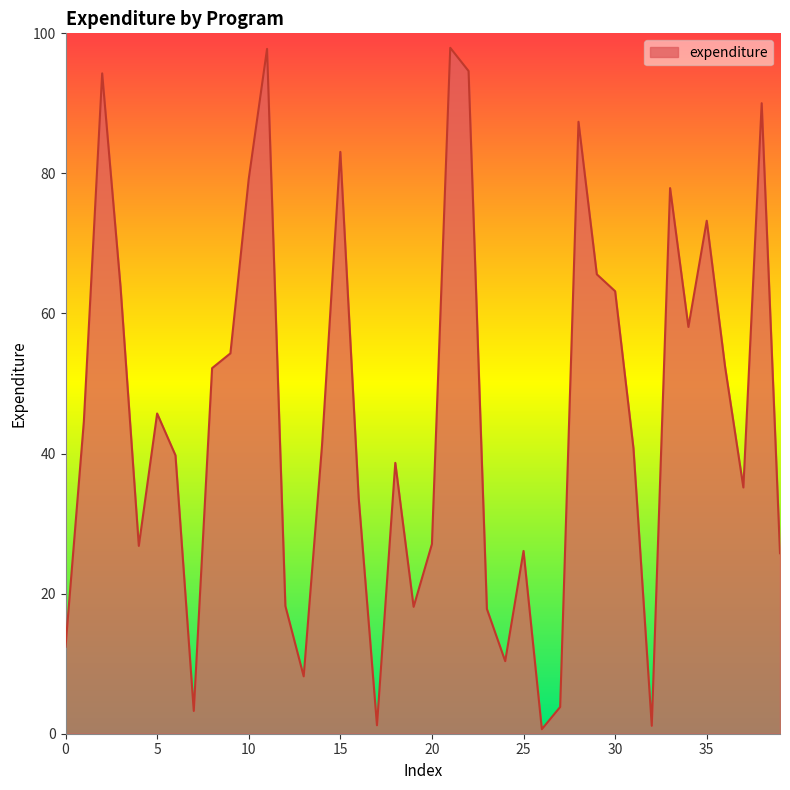

What is the difference between the maximum and minimum values?

97.3